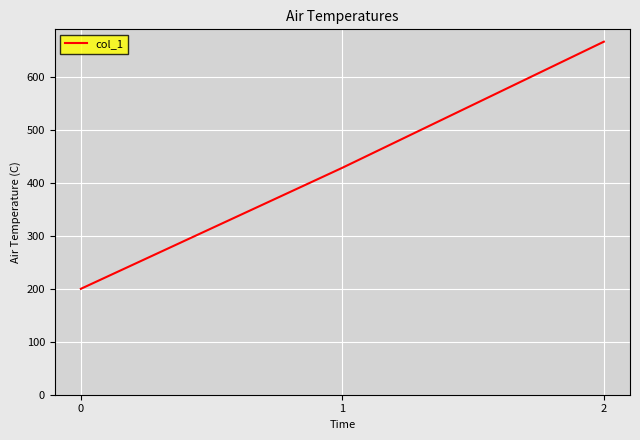

Reading left to right, extract all data points from this chart.

0=200.0	1=428.6	2=666.7